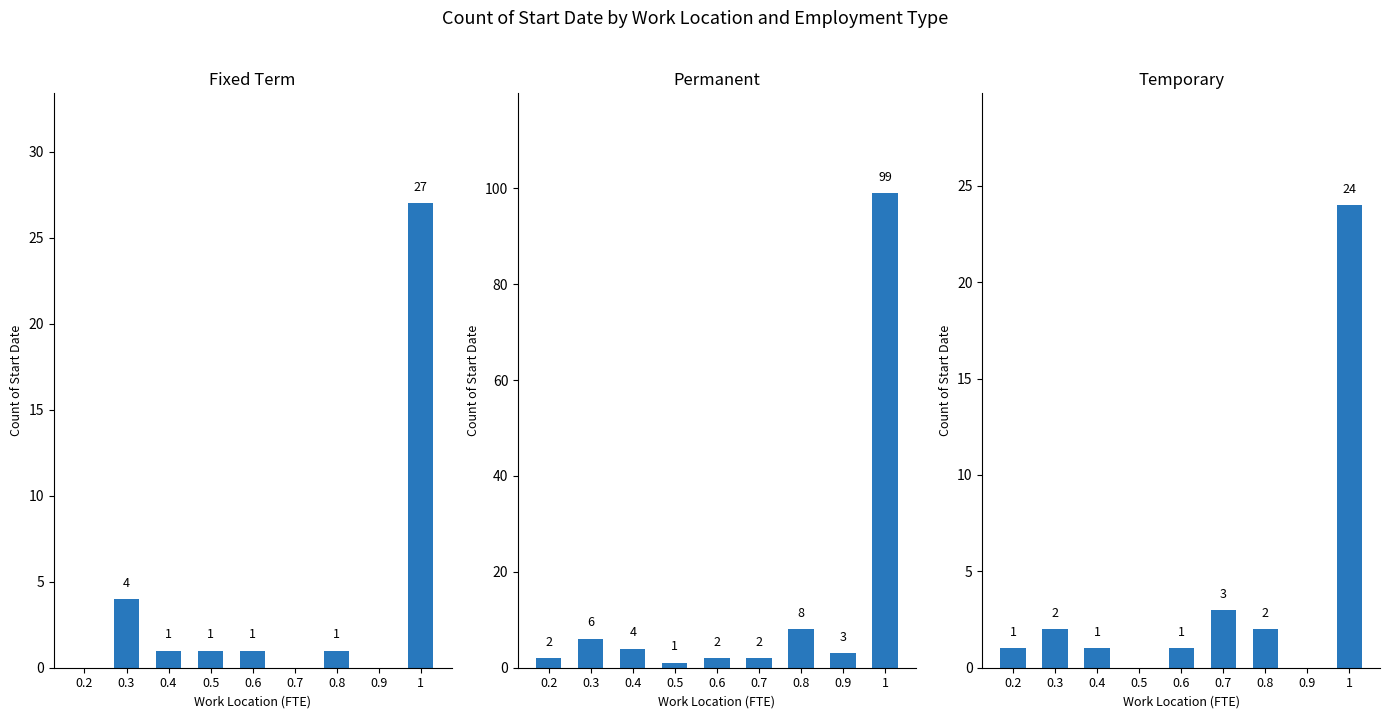

Which series has the largest total across all categories?

Permanent